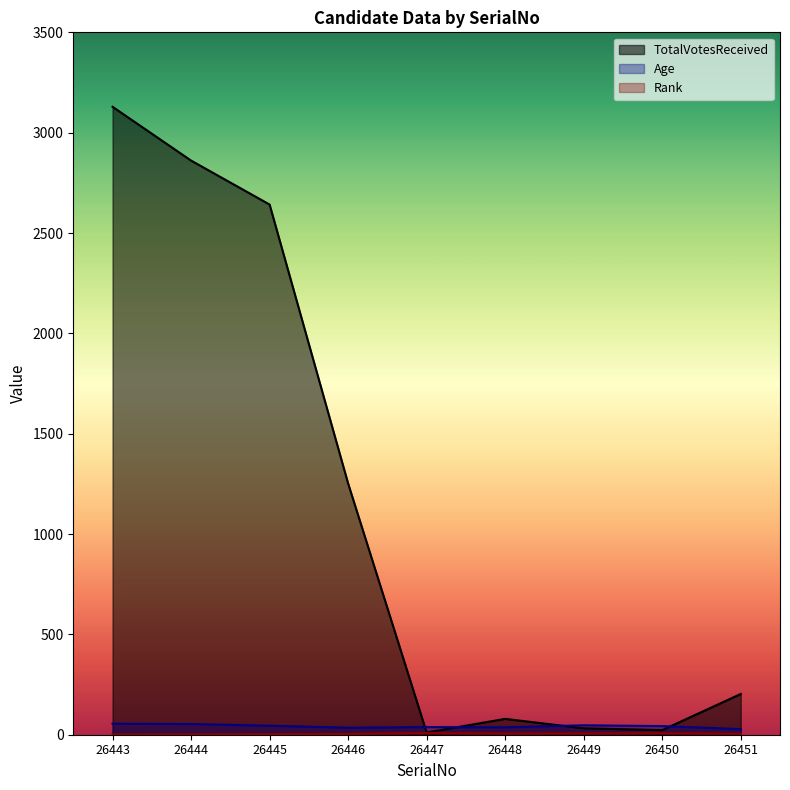

List the series in order of their peak value, lowest first.

Rank, Age, TotalVotesReceived